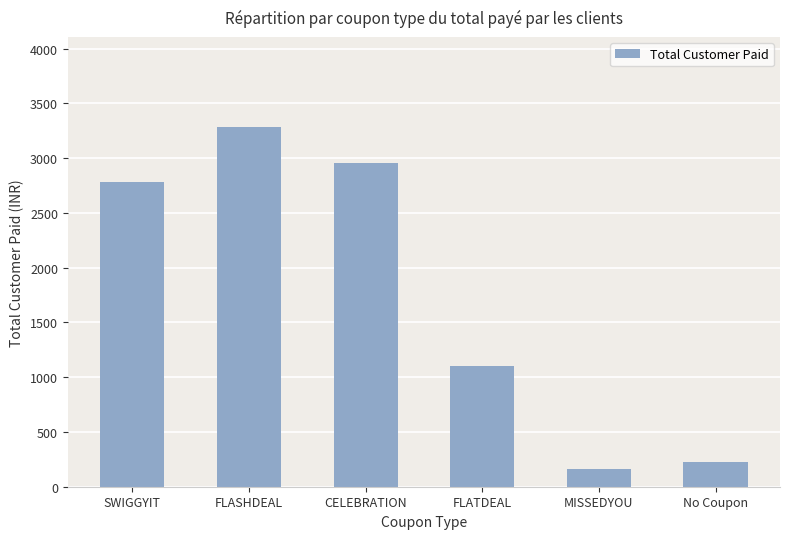

What is the difference between the second highest and minimum values?

2789.1